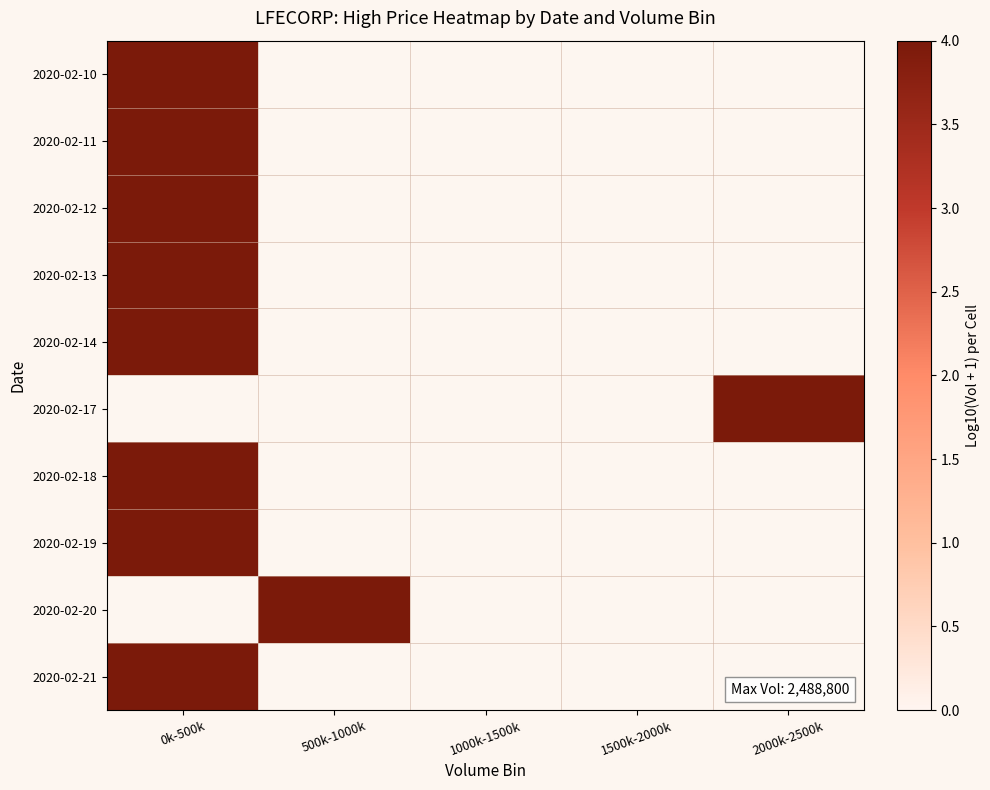

Rank the series by their average value, from highest to lowest.

2020-02-10, 2020-02-11, 2020-02-12, 2020-02-13, 2020-02-14, 2020-02-17, 2020-02-18, 2020-02-19, 2020-02-20, 2020-02-21